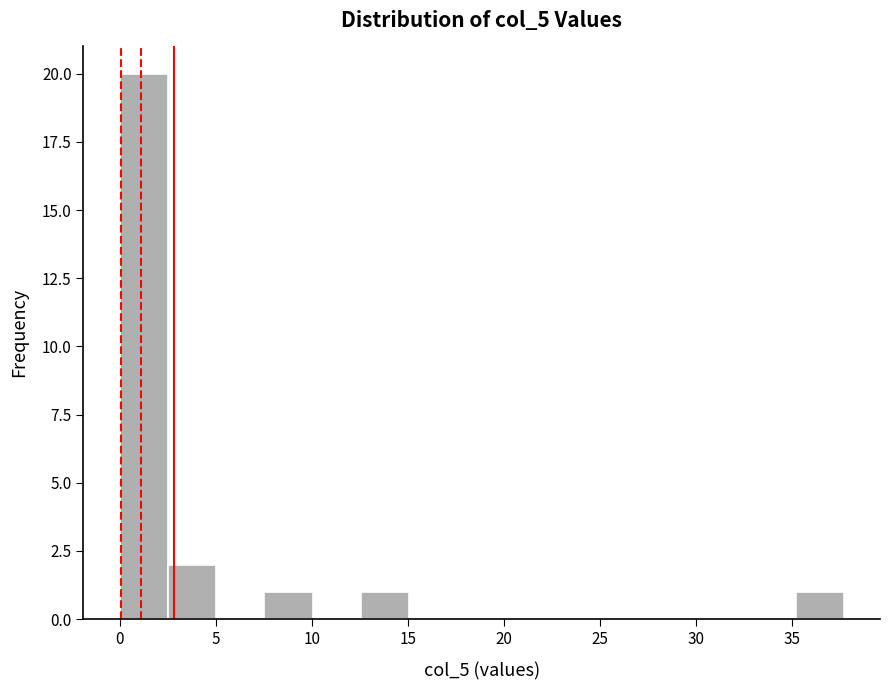

Reading left to right, list every bar in this chart as the range it spans on the x-axis followed by its height. Neither the bar edges nor the heights are printed on the chart, so give them approximately, as read against the axes.

0.0 to 2.5: 20
2.5 to 5.0: 2
5.0 to 7.5: 0
7.5 to 10.0: 1
10.0 to 12.5: 0
12.5 to 15.0: 1
15.0 to 17.5: 0
17.5 to 20.0: 0
20.0 to 22.5: 0
22.5 to 25.0: 0
25.0 to 27.5: 0
27.5 to 30.0: 0
30.0 to 32.5: 0
32.5 to 35.0: 0
35.0 to 37.5: 1